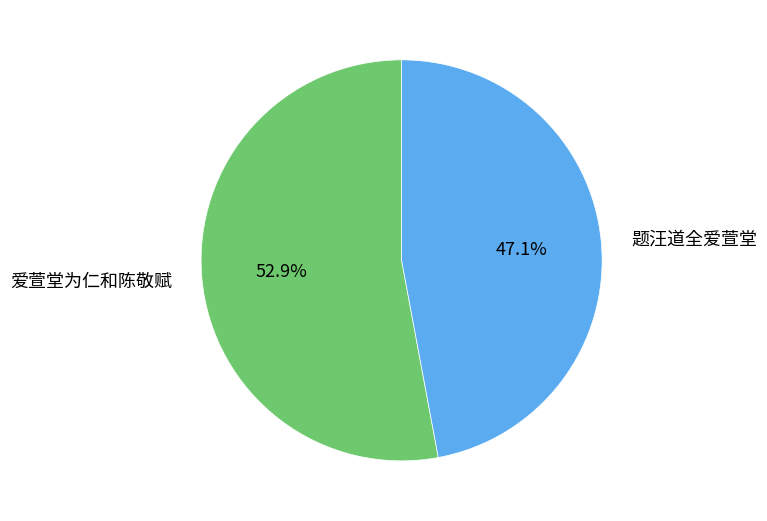

Approximately how many times larger is the value at 题汪道全爱萱堂 compared to 爱萱堂为仁和陈敬赋?

0.9